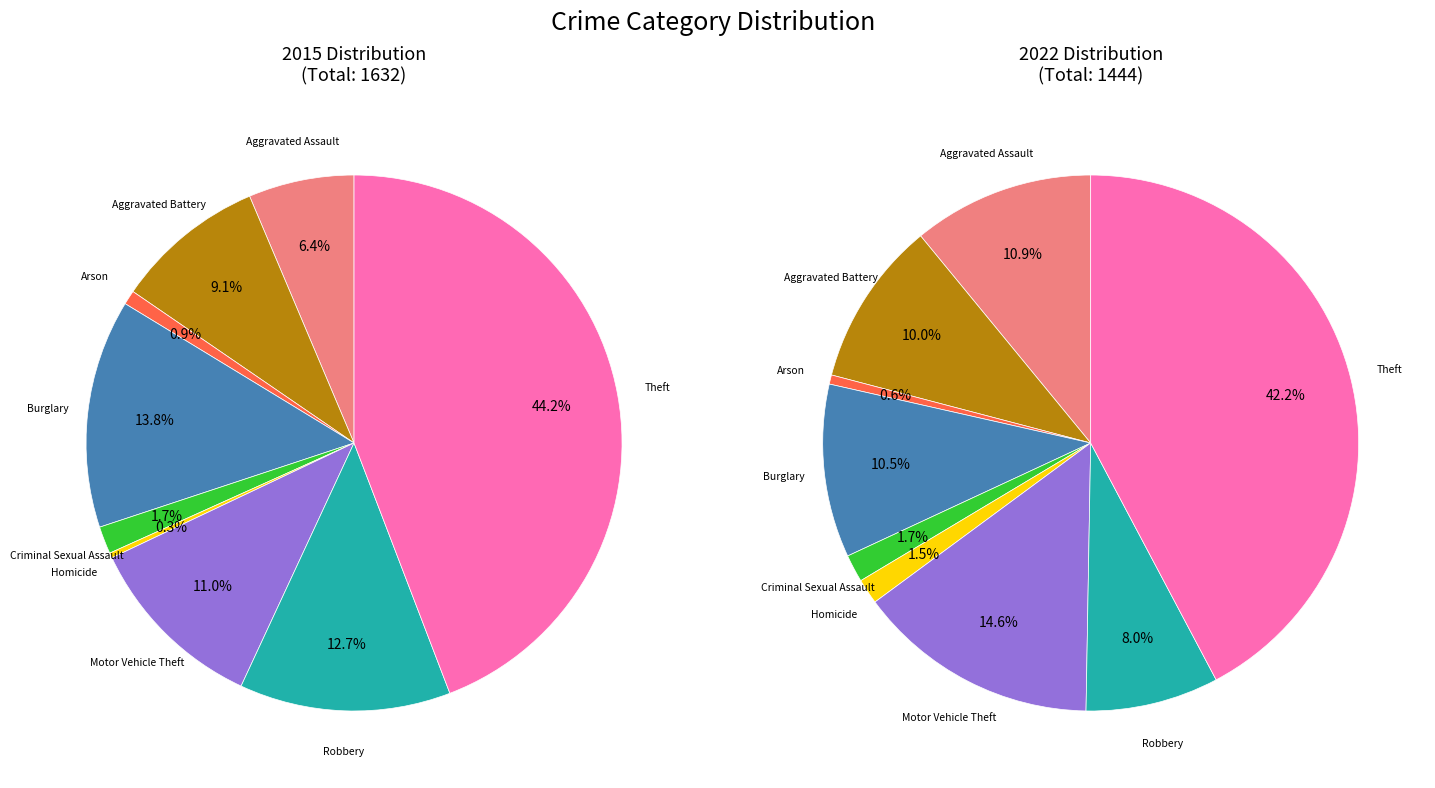

To the nearest percent, what is the average slice percentage?

11%